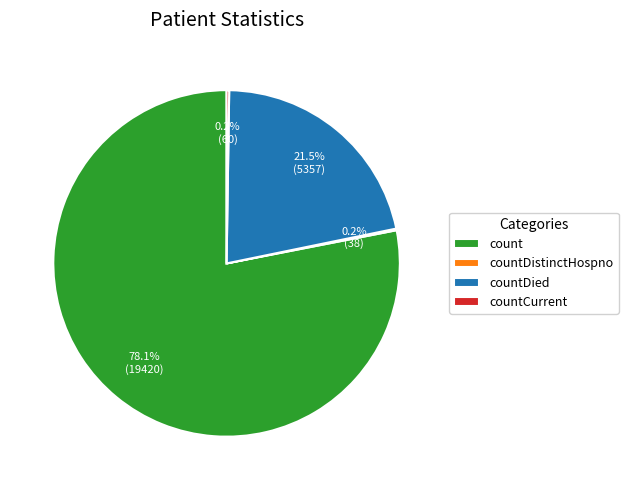

Is there any slice that represents more than half of the pie?

Yes